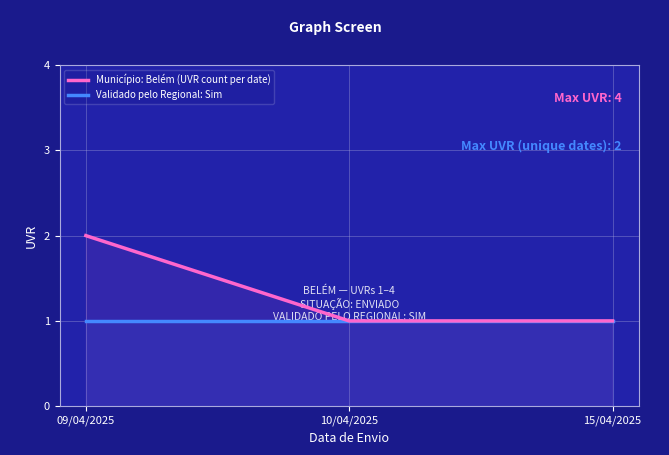

Which category has the highest value in the Validado pelo Regional: Sim series?

09/04/2025